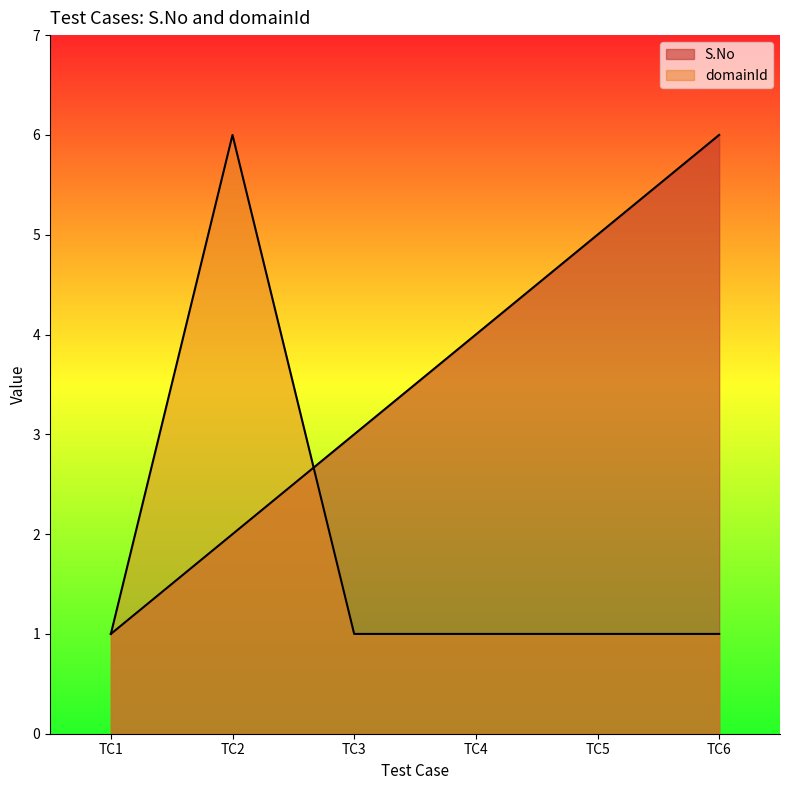

Rank the series by their average value, from highest to lowest.

S.No, domainId